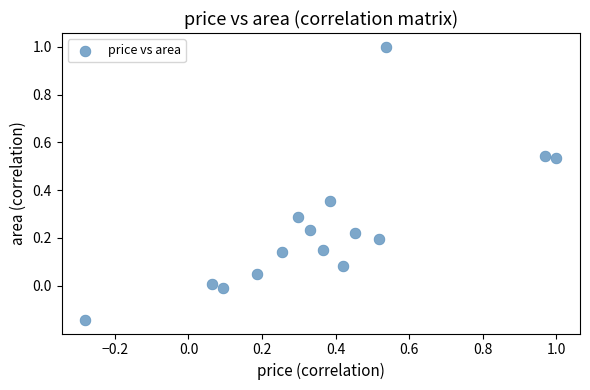

What is the range of X values (max minus min)?

1.3